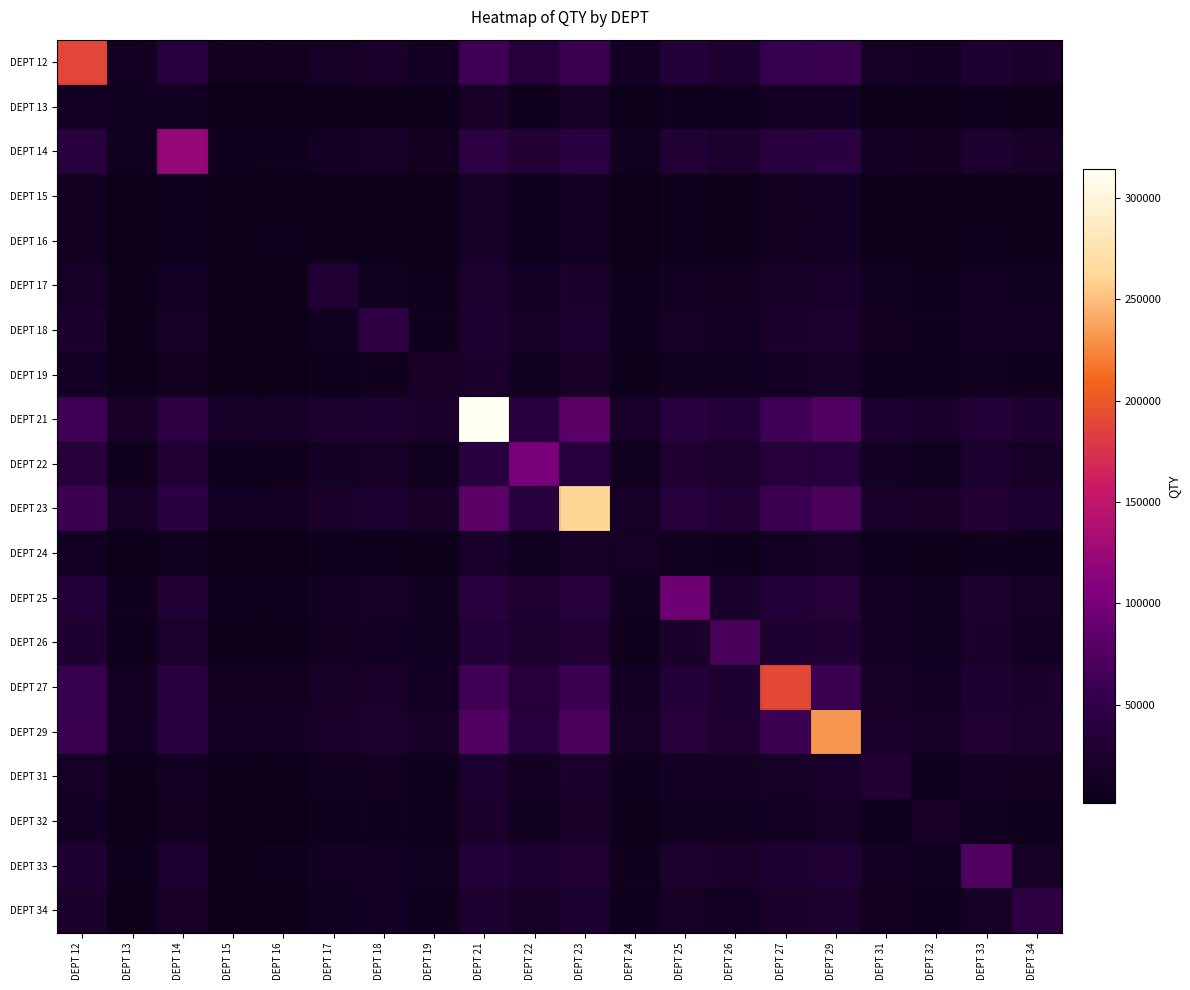

Reading right to left, extract all data points from this chart.

DEPT 12: DEPT 34=20685.8	DEPT 33=28032.8	DEPT 32=13724.4	DEPT 31=17151.6	DEPT 29=58542.2	DEPT 27=56428.2	DEPT 26=26687.1	DEPT 25=32981.1	DEPT 24=13166.1	DEPT 23=59976.0	DEPT 22=34962.6	DEPT 21=62648.5	DEPT 19=13974.4	DEPT 18=20488.3	DEPT 17=16958.3	DEPT 16=10746.6	DEPT 15=10532.6	DEPT 14=39603.3	DEPT 13=11794.1	DEPT 12=187757.0
DEPT 13: DEPT 34=4665.9	DEPT 33=6135.2	DEPT 32=3273.6	DEPT 31=3959.0	DEPT 29=14009.2	DEPT 27=11895.2	DEPT 26=5866.1	DEPT 25=7124.9	DEPT 24=3161.9	DEPT 23=15443.0	DEPT 22=7521.2	DEPT 21=18115.5	DEPT 19=3323.6	DEPT 18=4626.4	DEPT 17=3920.4	DEPT 16=1840.0	DEPT 15=1626.0	DEPT 14=8449.4	DEPT 13=9625.0	DEPT 12=11794.1
DEPT 14: DEPT 34=17341.1	DEPT 33=24688.1	DEPT 32=10379.6	DEPT 31=13806.9	DEPT 29=41818.4	DEPT 27=39704.4	DEPT 26=23342.3	DEPT 25=29636.3	DEPT 24=9821.4	DEPT 23=43252.2	DEPT 22=31617.8	DEPT 21=45924.8	DEPT 19=10629.6	DEPT 18=17143.6	DEPT 17=13613.6	DEPT 16=7401.9	DEPT 15=7187.9	DEPT 14=120862.0	DEPT 13=8449.4	DEPT 12=39603.3
DEPT 15: DEPT 34=3404.4	DEPT 33=4873.8	DEPT 32=2012.1	DEPT 31=2697.5	DEPT 29=12747.7	DEPT 27=10633.7	DEPT 26=4604.6	DEPT 25=5863.4	DEPT 24=1900.4	DEPT 23=14181.5	DEPT 22=6259.7	DEPT 21=16854.0	DEPT 19=2062.1	DEPT 18=3364.9	DEPT 17=2658.9	DEPT 16=1416.5	DEPT 15=4579.0	DEPT 14=7187.9	DEPT 13=1626.0	DEPT 12=10532.6
DEPT 16: DEPT 34=3618.4	DEPT 33=5087.8	DEPT 32=2226.1	DEPT 31=2911.5	DEPT 29=12961.7	DEPT 27=10847.7	DEPT 26=4818.6	DEPT 25=6077.4	DEPT 24=2114.4	DEPT 23=14395.5	DEPT 22=6473.7	DEPT 21=17068.0	DEPT 19=2276.1	DEPT 18=3578.9	DEPT 17=2872.9	DEPT 16=5435.0	DEPT 15=1416.5	DEPT 14=7401.9	DEPT 13=1840.0	DEPT 12=10746.6
DEPT 17: DEPT 34=9830.1	DEPT 33=11299.5	DEPT 32=5850.6	DEPT 31=9123.2	DEPT 29=19173.5	DEPT 27=17059.5	DEPT 26=11030.4	DEPT 25=12289.2	DEPT 24=5292.3	DEPT 23=20607.2	DEPT 22=12685.5	DEPT 21=23279.8	DEPT 19=6100.6	DEPT 18=9790.6	DEPT 17=30282.0	DEPT 16=2872.9	DEPT 15=2658.9	DEPT 14=13613.6	DEPT 13=3920.4	DEPT 12=16958.3
DEPT 18: DEPT 34=13360.1	DEPT 33=14829.5	DEPT 32=6556.6	DEPT 31=9983.9	DEPT 29=22703.5	DEPT 27=20589.5	DEPT 26=14560.4	DEPT 25=15819.2	DEPT 24=5998.3	DEPT 23=24137.2	DEPT 22=16215.5	DEPT 21=26809.8	DEPT 19=6806.6	DEPT 18=44402.0	DEPT 17=9790.6	DEPT 16=3578.9	DEPT 15=3364.9	DEPT 14=17143.6	DEPT 13=4626.4	DEPT 12=20488.3
DEPT 19: DEPT 34=6846.1	DEPT 33=8315.5	DEPT 32=5253.8	DEPT 31=6139.2	DEPT 29=16189.5	DEPT 27=14075.5	DEPT 26=8046.4	DEPT 25=9305.2	DEPT 24=4695.5	DEPT 23=17623.2	DEPT 22=9701.5	DEPT 21=20295.8	DEPT 19=18346.0	DEPT 18=6806.6	DEPT 17=6100.6	DEPT 16=2276.1	DEPT 15=2062.1	DEPT 14=10629.6	DEPT 13=3323.6	DEPT 12=13974.4
DEPT 21: DEPT 34=27007.2	DEPT 33=34354.2	DEPT 32=20045.8	DEPT 31=23473.0	DEPT 29=73724.0	DEPT 27=63154.0	DEPT 26=33008.5	DEPT 25=39302.5	DEPT 24=19487.5	DEPT 23=80893.0	DEPT 22=41284.0	DEPT 21=314185.0	DEPT 19=20295.8	DEPT 18=26809.8	DEPT 17=23279.8	DEPT 16=17068.0	DEPT 15=16854.0	DEPT 14=45924.8	DEPT 13=18115.5	DEPT 12=62648.5
DEPT 22: DEPT 34=16413.0	DEPT 33=23760.0	DEPT 32=9451.5	DEPT 31=12878.7	DEPT 29=37177.7	DEPT 27=35063.7	DEPT 26=22414.2	DEPT 25=28708.2	DEPT 24=8893.2	DEPT 23=38611.5	DEPT 22=102299.0	DEPT 21=41284.0	DEPT 19=9701.5	DEPT 18=16215.5	DEPT 17=12685.5	DEPT 16=6473.7	DEPT 15=6259.7	DEPT 14=31617.8	DEPT 13=7521.2	DEPT 12=34962.6
DEPT 23: DEPT 34=24334.8	DEPT 33=31681.8	DEPT 32=17373.2	DEPT 31=20800.5	DEPT 29=71051.5	DEPT 27=60481.5	DEPT 26=30336.0	DEPT 25=36630.0	DEPT 24=16815.0	DEPT 23=260735.0	DEPT 22=38611.5	DEPT 21=80893.0	DEPT 19=17623.2	DEPT 18=24137.2	DEPT 17=20607.2	DEPT 16=14395.5	DEPT 15=14181.5	DEPT 14=43252.2	DEPT 13=15443.0	DEPT 12=59976.0
DEPT 24: DEPT 34=6037.8	DEPT 33=7507.2	DEPT 32=4645.5	DEPT 31=5331.0	DEPT 29=15381.2	DEPT 27=13267.2	DEPT 26=7238.1	DEPT 25=8496.9	DEPT 24=15113.0	DEPT 23=16815.0	DEPT 22=8893.2	DEPT 21=19487.5	DEPT 19=4695.5	DEPT 18=5998.3	DEPT 17=5292.3	DEPT 16=2114.4	DEPT 15=1900.4	DEPT 14=9821.4	DEPT 13=3161.9	DEPT 12=13166.1
DEPT 25: DEPT 34=16016.7	DEPT 33=23363.7	DEPT 32=9055.2	DEPT 31=12482.4	DEPT 29=35196.2	DEPT 27=33082.2	DEPT 26=22017.9	DEPT 25=94373.0	DEPT 24=8496.9	DEPT 23=36630.0	DEPT 22=28708.2	DEPT 21=39302.5	DEPT 19=9305.2	DEPT 18=15819.2	DEPT 17=12289.2	DEPT 16=6077.4	DEPT 15=5863.4	DEPT 14=29636.3	DEPT 13=7124.9	DEPT 12=32981.1
DEPT 26: DEPT 34=14757.9	DEPT 33=21028.2	DEPT 32=7796.4	DEPT 31=11223.6	DEPT 29=28902.2	DEPT 27=26788.2	DEPT 26=69197.0	DEPT 25=22017.9	DEPT 24=7238.1	DEPT 23=30336.0	DEPT 22=22414.2	DEPT 21=33008.5	DEPT 19=8046.4	DEPT 18=14560.4	DEPT 17=11030.4	DEPT 16=4818.6	DEPT 15=4604.6	DEPT 14=23342.3	DEPT 13=5866.1	DEPT 12=26687.1
DEPT 27: DEPT 34=20787.0	DEPT 33=28134.0	DEPT 32=13825.5	DEPT 31=17252.7	DEPT 29=59047.7	DEPT 27=189779.0	DEPT 26=26788.2	DEPT 25=33082.2	DEPT 24=13267.2	DEPT 23=60481.5	DEPT 22=35063.7	DEPT 21=63154.0	DEPT 19=14075.5	DEPT 18=20589.5	DEPT 17=17059.5	DEPT 16=10847.7	DEPT 15=10633.7	DEPT 14=39704.4	DEPT 13=11895.2	DEPT 12=56428.2
DEPT 29: DEPT 34=22901.0	DEPT 33=30248.0	DEPT 32=15939.5	DEPT 31=19366.7	DEPT 29=232059.0	DEPT 27=59047.7	DEPT 26=28902.2	DEPT 25=35196.2	DEPT 24=15381.2	DEPT 23=71051.5	DEPT 22=37177.7	DEPT 21=73724.0	DEPT 19=16189.5	DEPT 18=22703.5	DEPT 17=19173.5	DEPT 16=12961.7	DEPT 15=12747.7	DEPT 14=41818.4	DEPT 13=14009.2	DEPT 12=58542.2
DEPT 31: DEPT 34=10023.4	DEPT 33=11492.8	DEPT 32=5889.2	DEPT 31=31055.0	DEPT 29=19366.7	DEPT 27=17252.7	DEPT 26=11223.6	DEPT 25=12482.4	DEPT 24=5331.0	DEPT 23=20800.5	DEPT 22=12878.7	DEPT 21=23473.0	DEPT 19=6139.2	DEPT 18=9983.9	DEPT 17=9123.2	DEPT 16=2911.5	DEPT 15=2697.5	DEPT 14=13806.9	DEPT 13=3959.0	DEPT 12=17151.6
DEPT 32: DEPT 34=6596.1	DEPT 33=8065.5	DEPT 32=17346.0	DEPT 31=5889.2	DEPT 29=15939.5	DEPT 27=13825.5	DEPT 26=7796.4	DEPT 25=9055.2	DEPT 24=4645.5	DEPT 23=17373.2	DEPT 22=9451.5	DEPT 21=20045.8	DEPT 19=5253.8	DEPT 18=6556.6	DEPT 17=5850.6	DEPT 16=2226.1	DEPT 15=2012.1	DEPT 14=10379.6	DEPT 13=3273.6	DEPT 12=13724.4
DEPT 33: DEPT 34=15027.0	DEPT 33=74580.0	DEPT 32=8065.5	DEPT 31=11492.8	DEPT 29=30248.0	DEPT 27=28134.0	DEPT 26=21028.2	DEPT 25=23363.7	DEPT 24=7507.2	DEPT 23=31681.8	DEPT 22=23760.0	DEPT 21=34354.2	DEPT 19=8315.5	DEPT 18=14829.5	DEPT 17=11299.5	DEPT 16=5087.8	DEPT 15=4873.8	DEPT 14=24688.1	DEPT 13=6135.2	DEPT 12=28032.8
DEPT 34: DEPT 34=45192.0	DEPT 33=15027.0	DEPT 32=6596.1	DEPT 31=10023.4	DEPT 29=22901.0	DEPT 27=20787.0	DEPT 26=14757.9	DEPT 25=16016.7	DEPT 24=6037.8	DEPT 23=24334.8	DEPT 22=16413.0	DEPT 21=27007.2	DEPT 19=6846.1	DEPT 18=13360.1	DEPT 17=9830.1	DEPT 16=3618.4	DEPT 15=3404.4	DEPT 14=17341.1	DEPT 13=4665.9	DEPT 12=20685.8